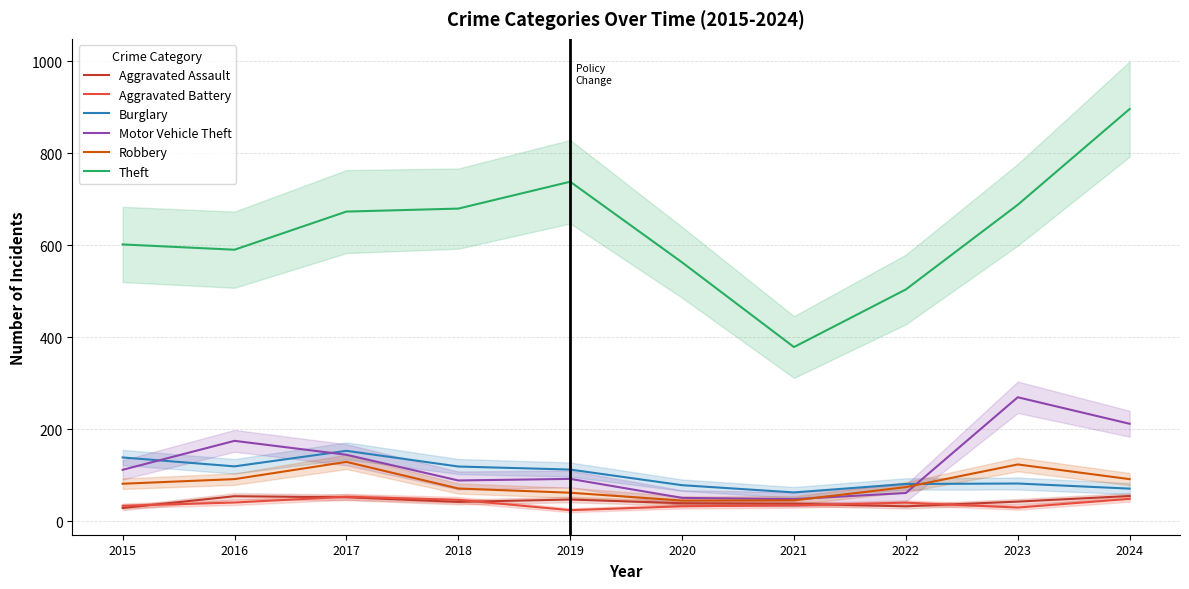

Is it true that Motor Vehicle Theft equals 345.8 at 2024?

False